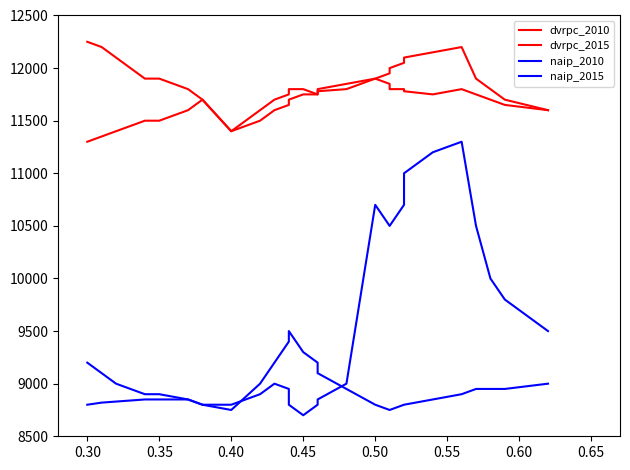

True or false: dvrpc_2010 and dvrpc_2015 cross at least once.

False